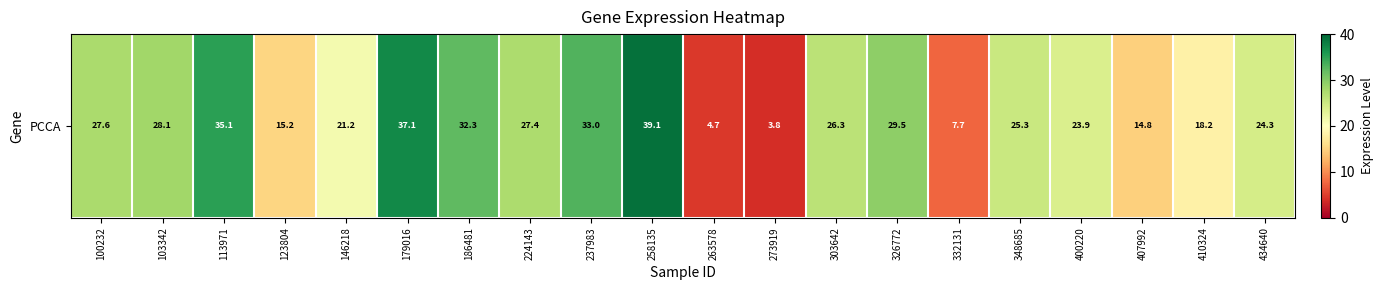

Rank the categories by value from highest to lowest.

258135, 179016, 113971, 237983, 186481, 326772, 103342, 100232, 224143, 303642, 348685, 434640, 400220, 146218, 410324, 123804, 407992, 332131, 263578, 273919